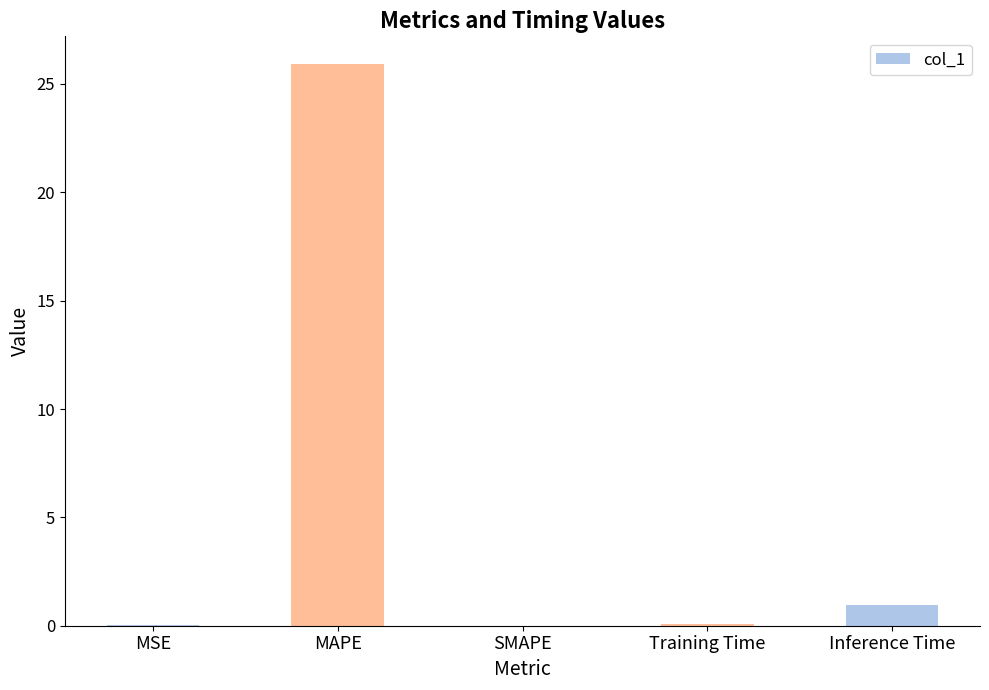

Which label corresponds to the largest value in the chart?

MAPE